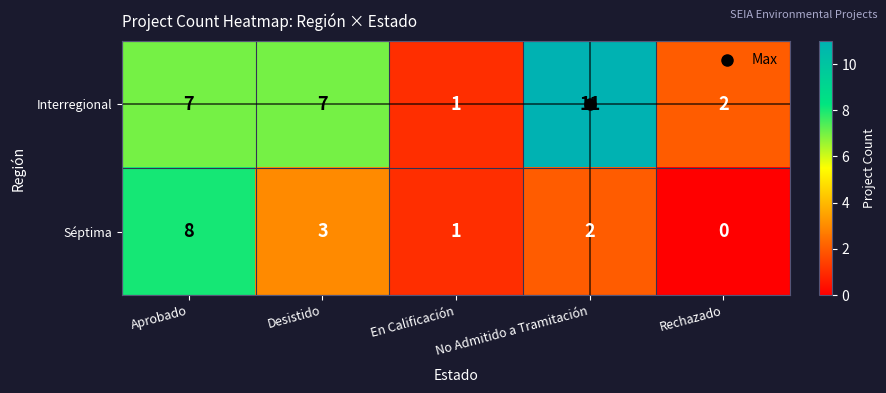

Which series changed the most between Aprobado and En Calificación?

Séptima